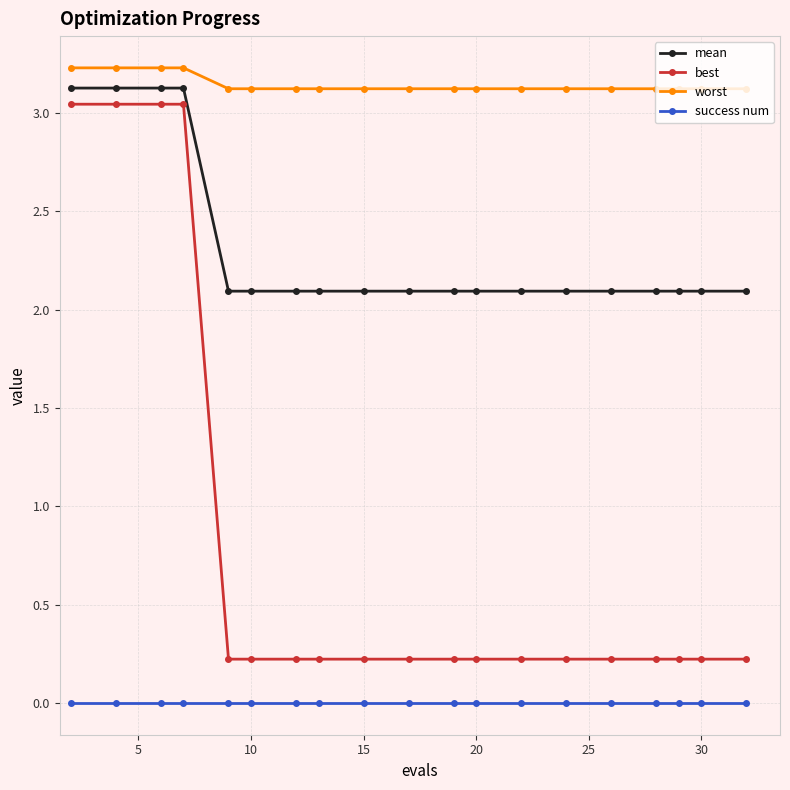

At how many categories does at least one series exceed 2?

19